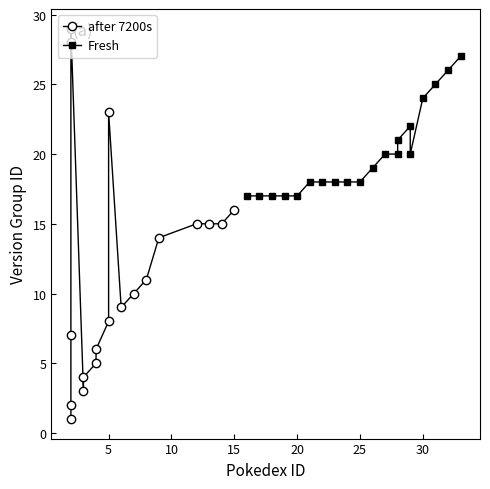

At which category does the chart reach its peak across all series?

2